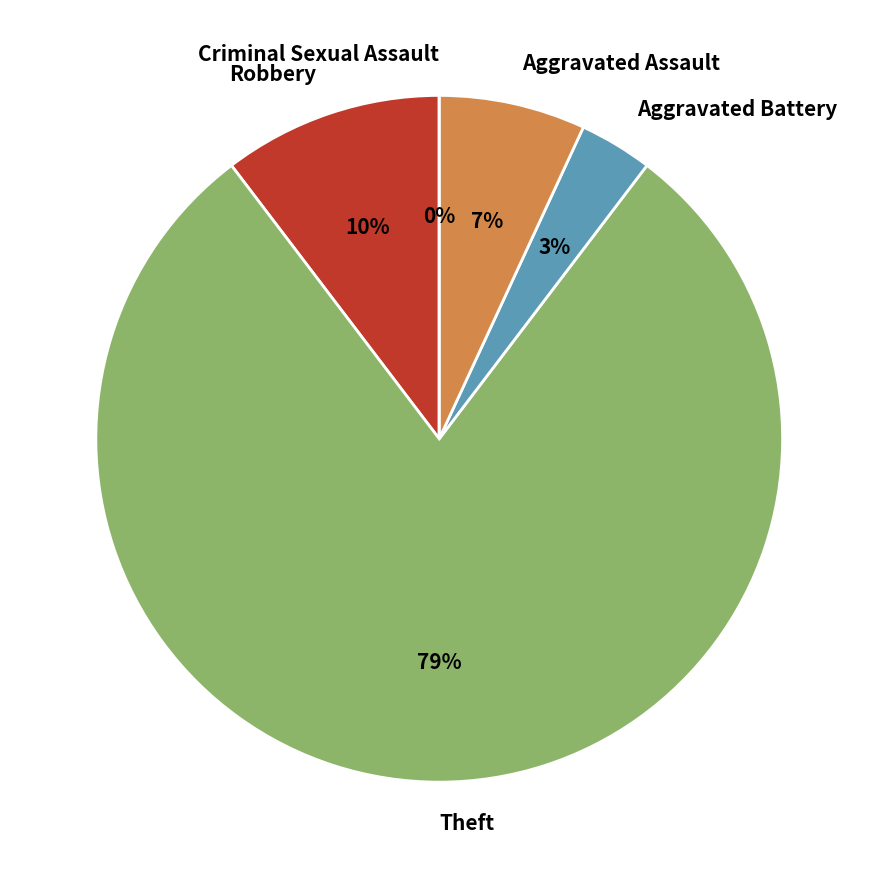

How many slices are in this pie chart?

5